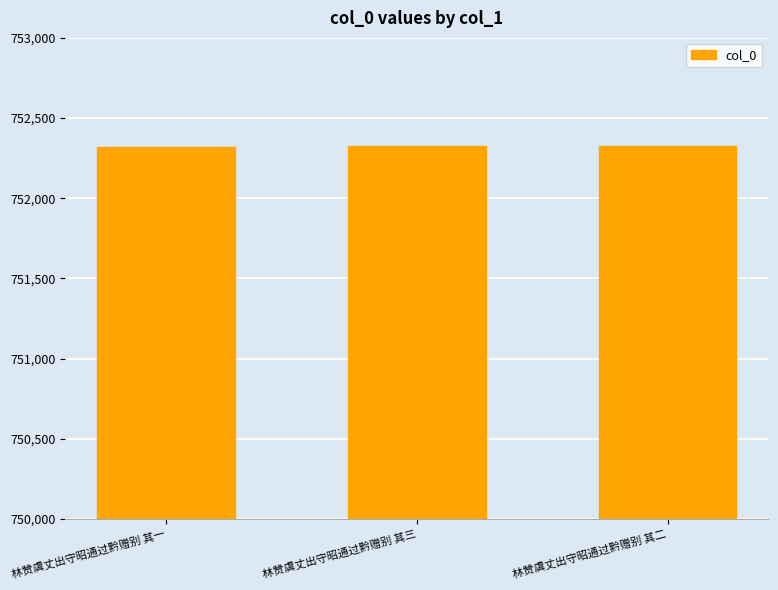

The value at 林赞虞丈出守昭通过黔赠别 其三 is 217279. True or false?

False